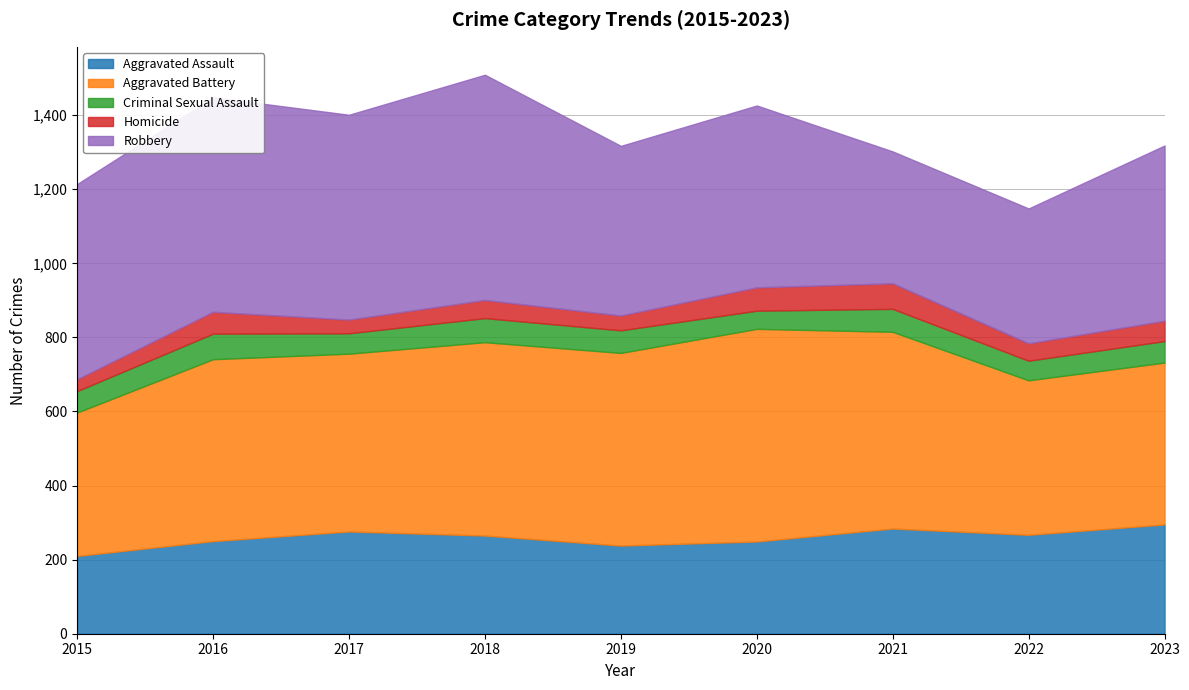

Where do Robbery and Aggravated Battery first cross each other?

2018 and 2019